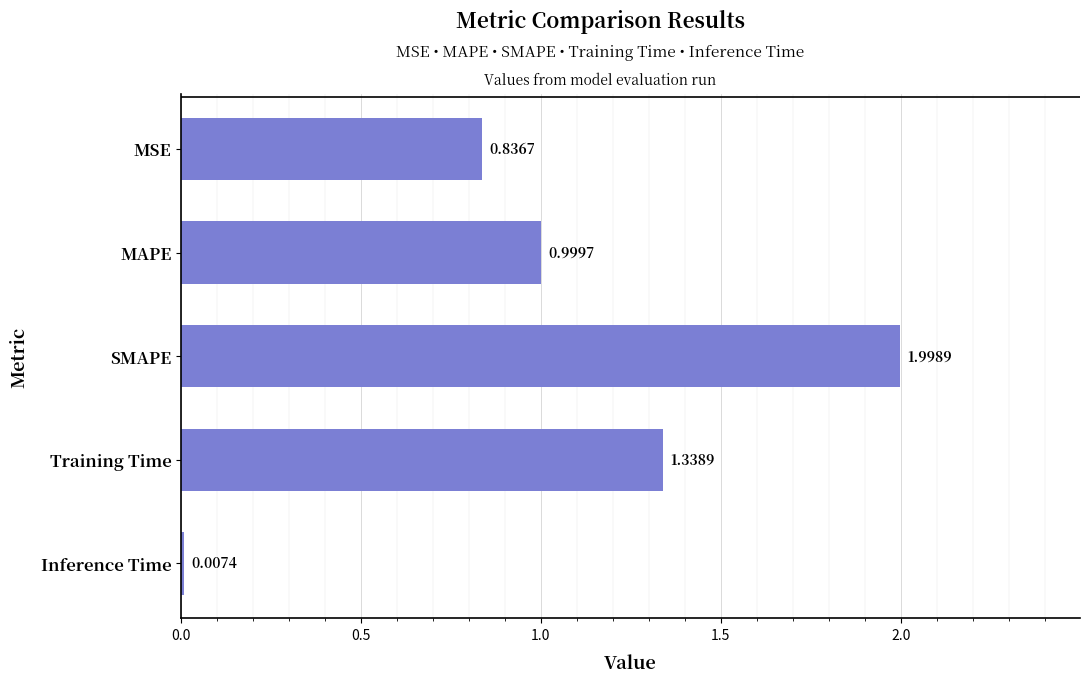

What is the sum of all values?

5.2